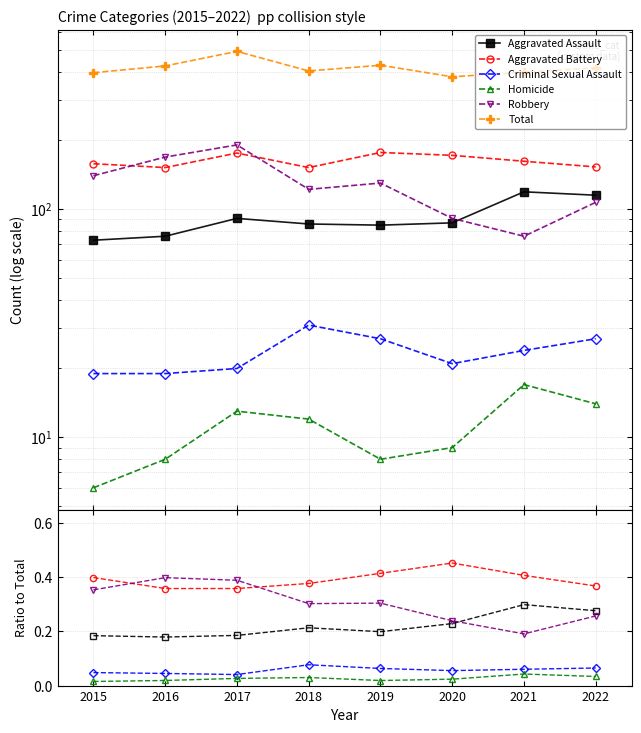

Which series has the largest range (max minus min)?

Total